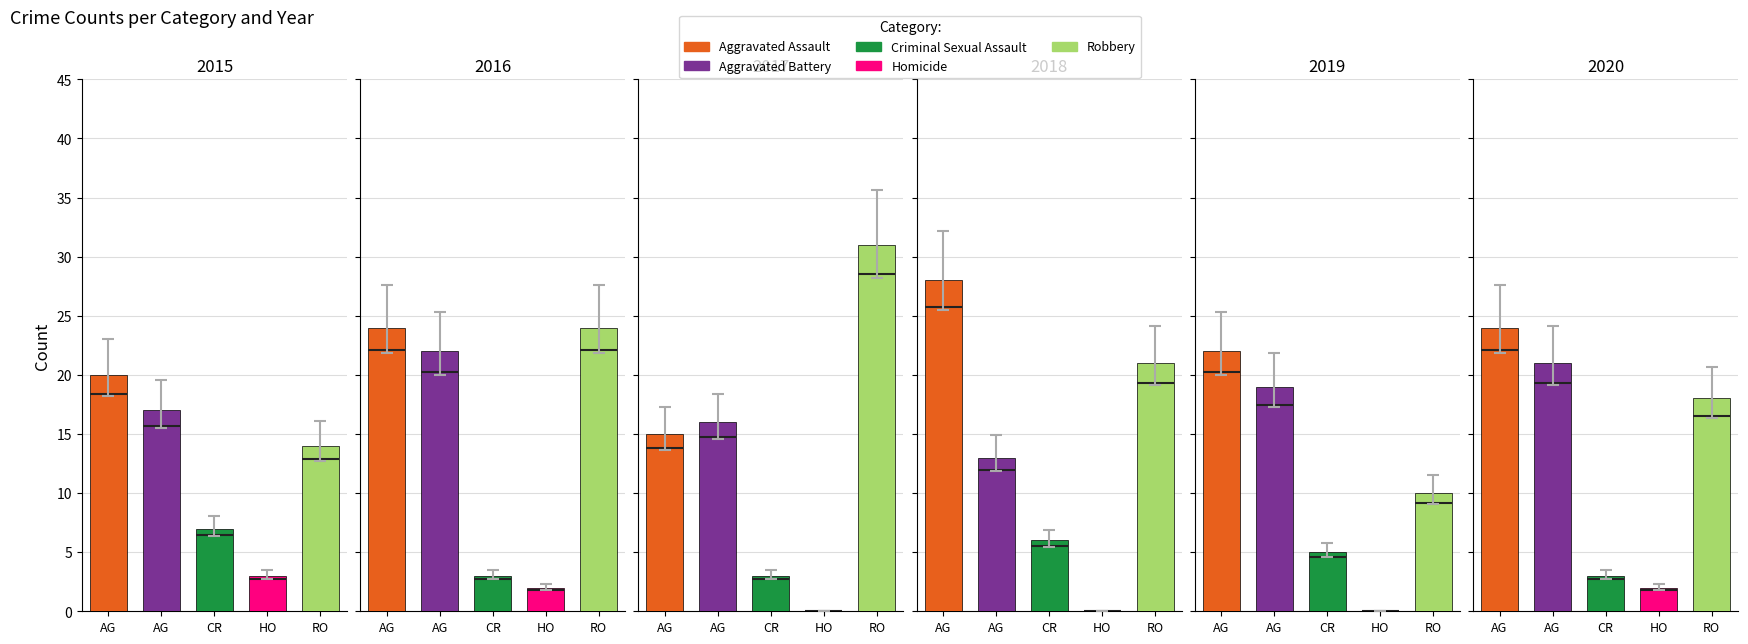

True or false: Criminal Sexual Assault has a value of 6 at 2018.

True